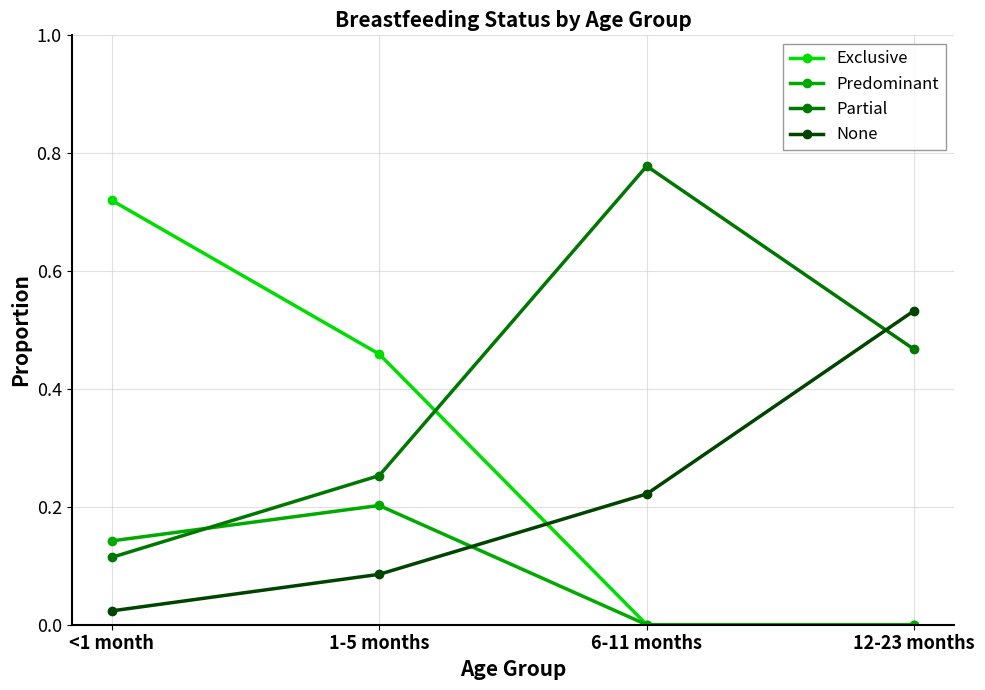

What are all the series names shown in the legend?

Exclusive, Predominant, Partial, None